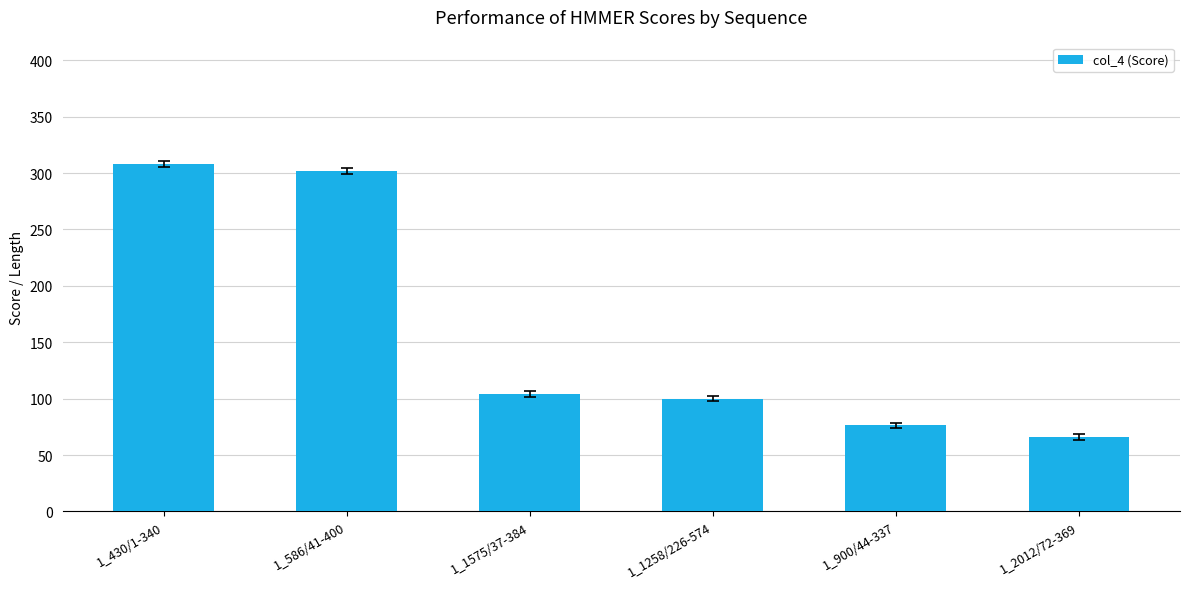

Where does the data first go above 104?

1_430/1-340